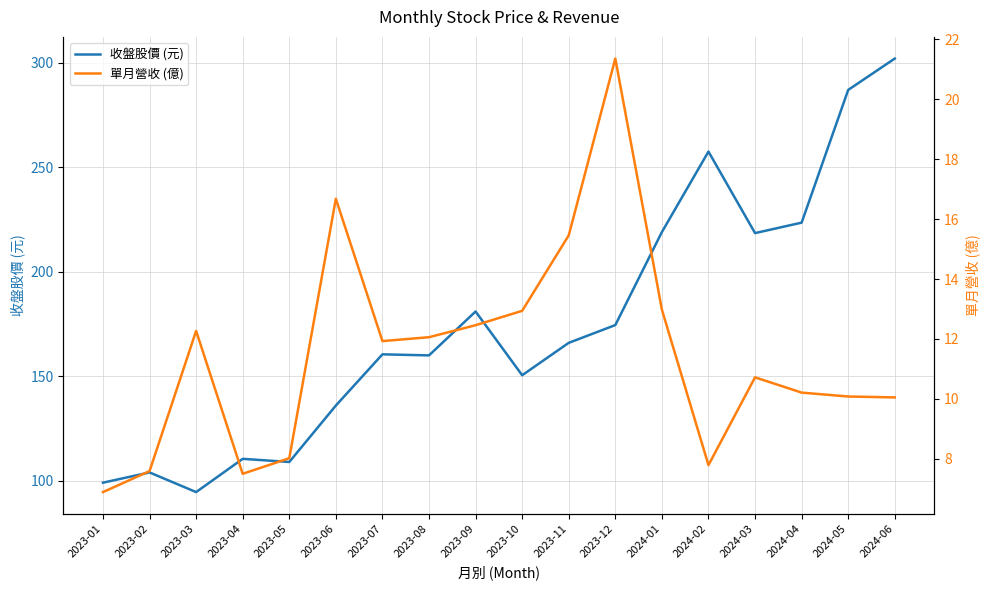

Which has a higher value, 2023-09 or 2023-05?

2023-09